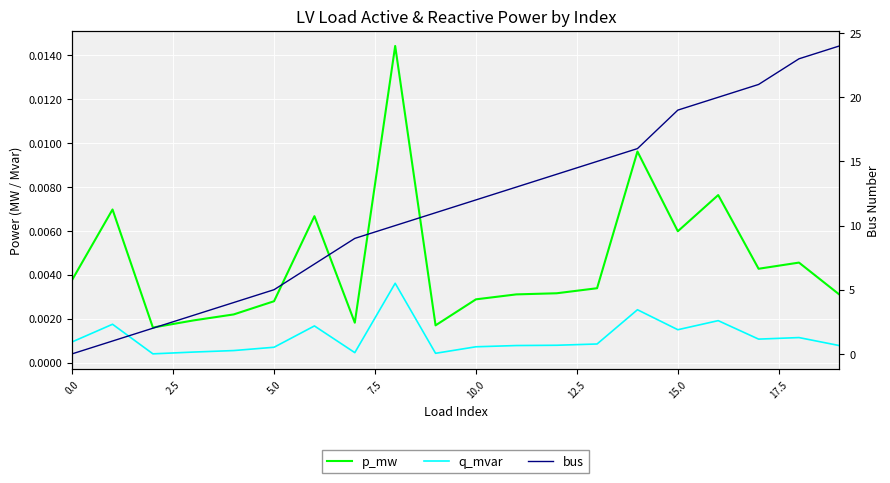

Which category has the highest value across all series?

19